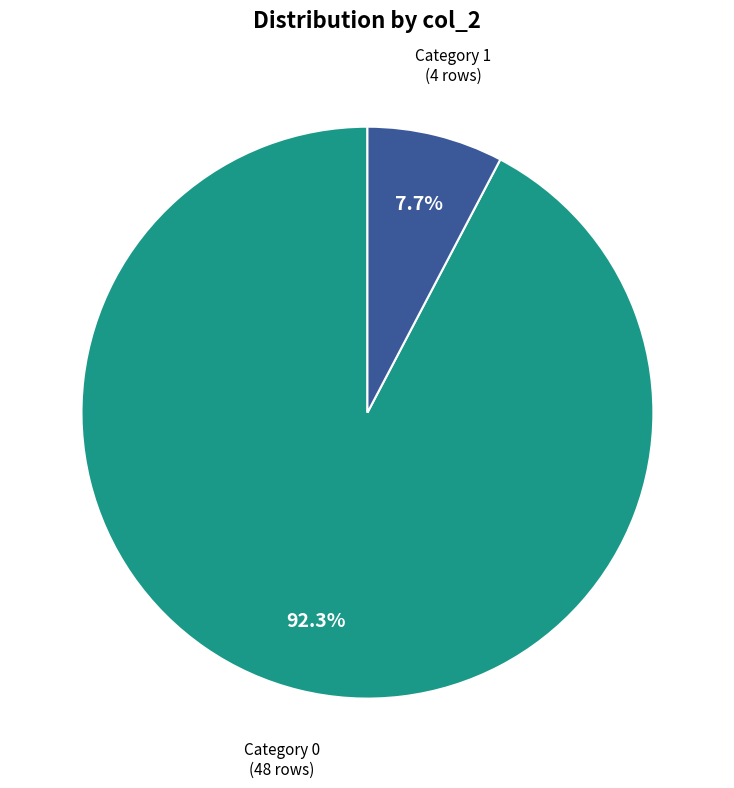

How many segments does this pie chart have?

2